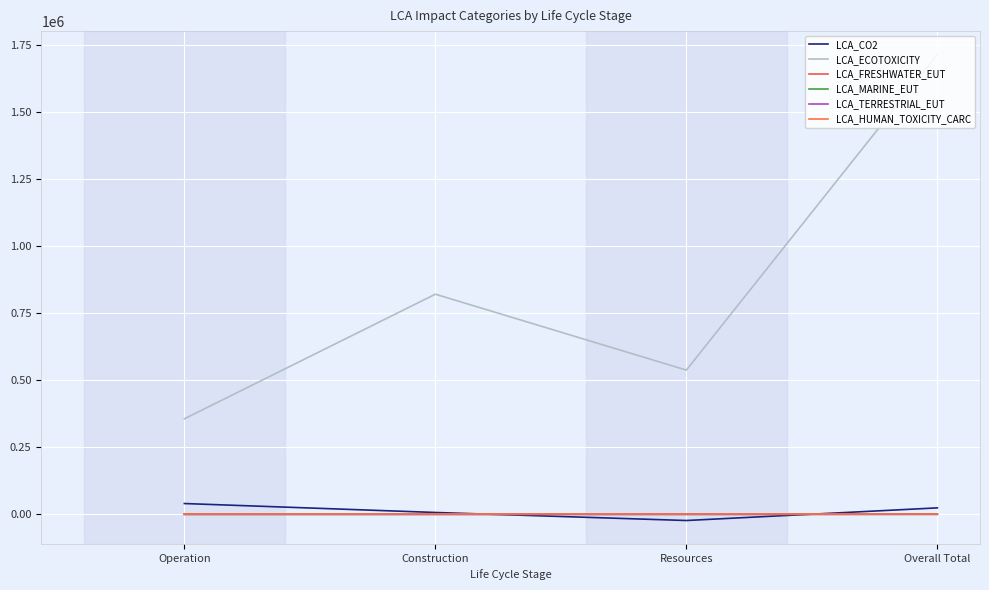

At which label is LCA_TERRESTRIAL_EUT closest to 346?

Resources